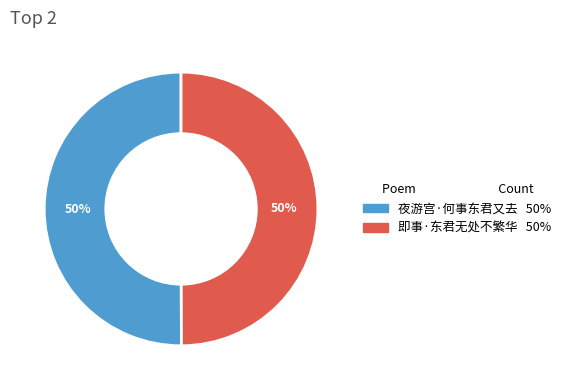

Approximately how many times larger is the value at 夜游宫·何事东君又去 compared to 即事·东君无处不繁华?

1.0